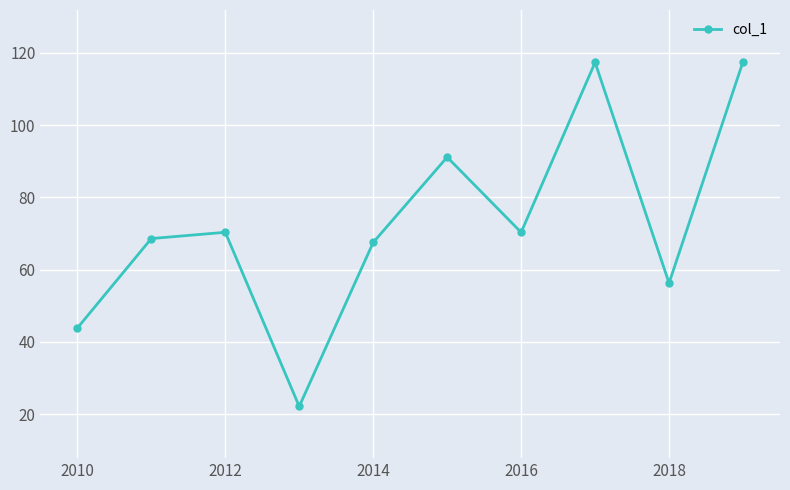

True or false: the data has more than 2 interior local peaks.

True